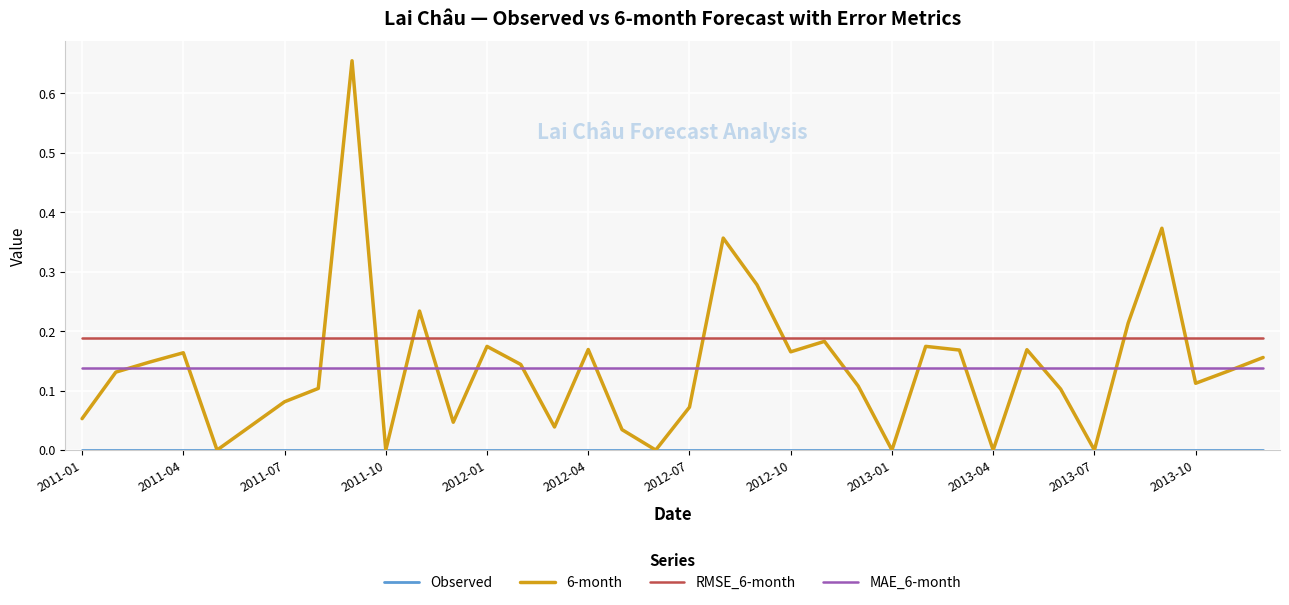

Which series has the largest range (max minus min)?

6-month